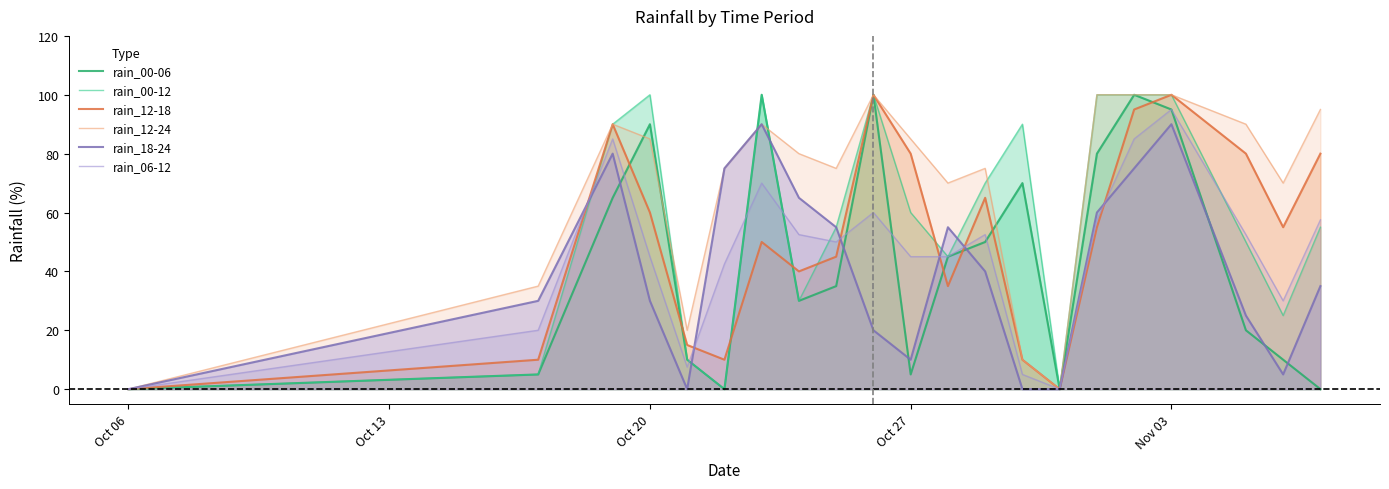

The rain_18-24 series shows 13.0 at Oct 27. True or false?

False